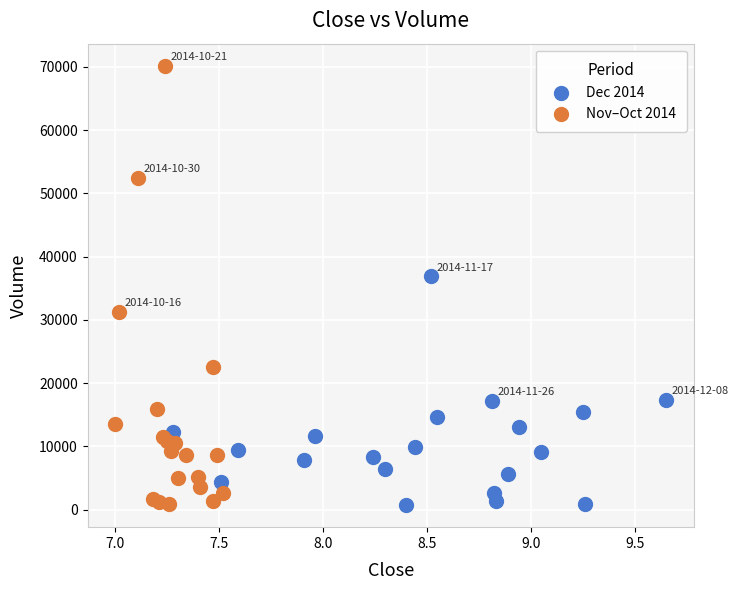

What are all the series names shown in the legend?

Dec 2014, Nov–Oct 2014